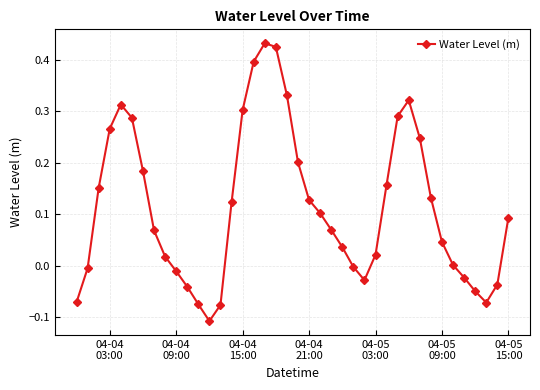

How many interior local valleys (lower than both neighbors) does the data have?

3